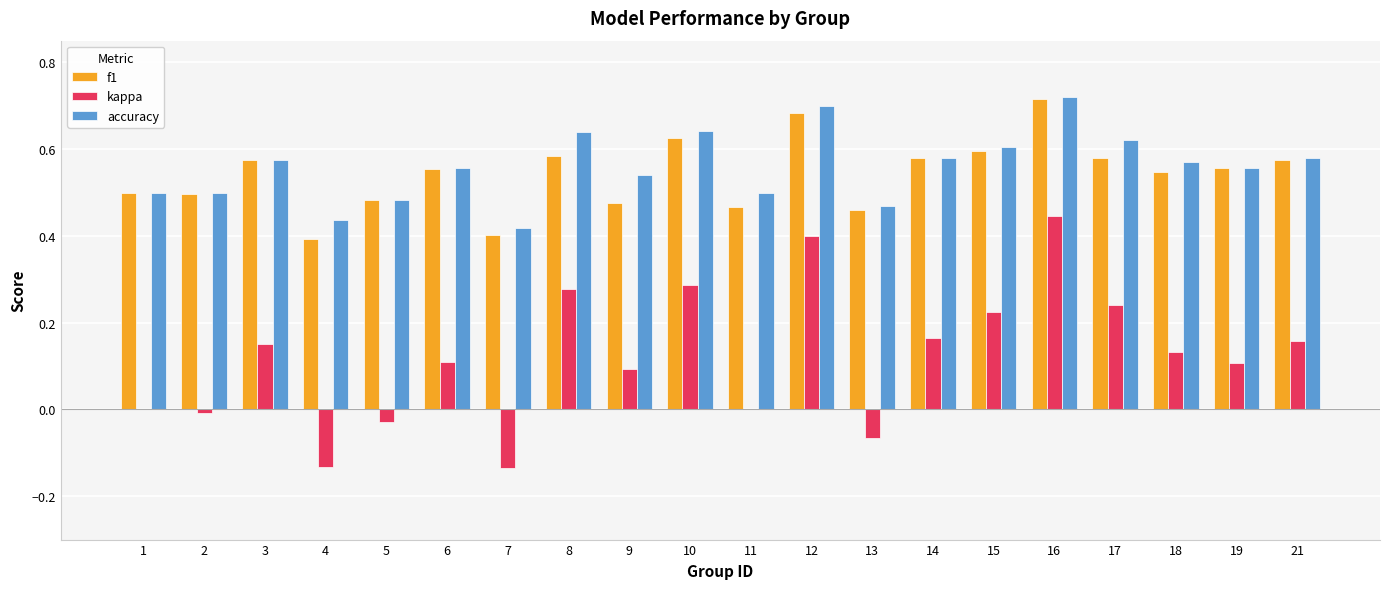

What is the sum of all accuracy values?

11.2